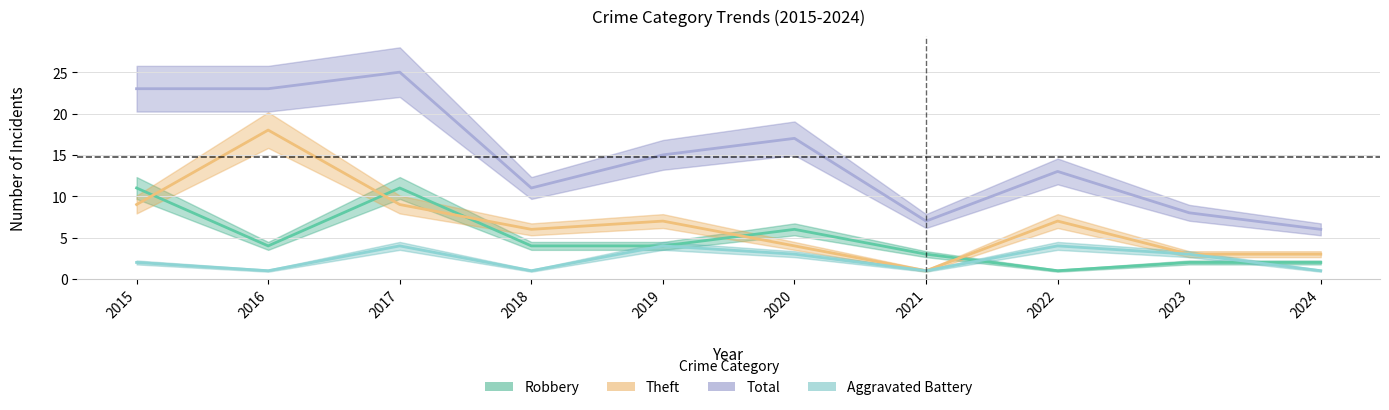

True or false: Aggravated Battery and Theft cross at least once.

False